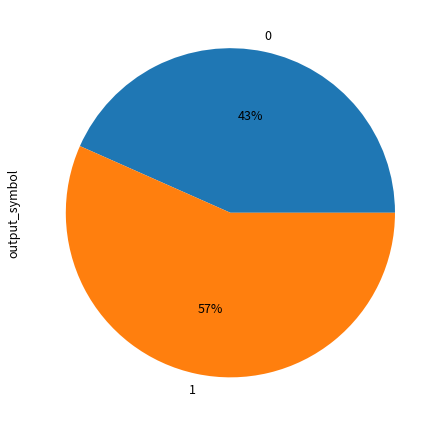

To the nearest percent, what is the average slice percentage?

50%